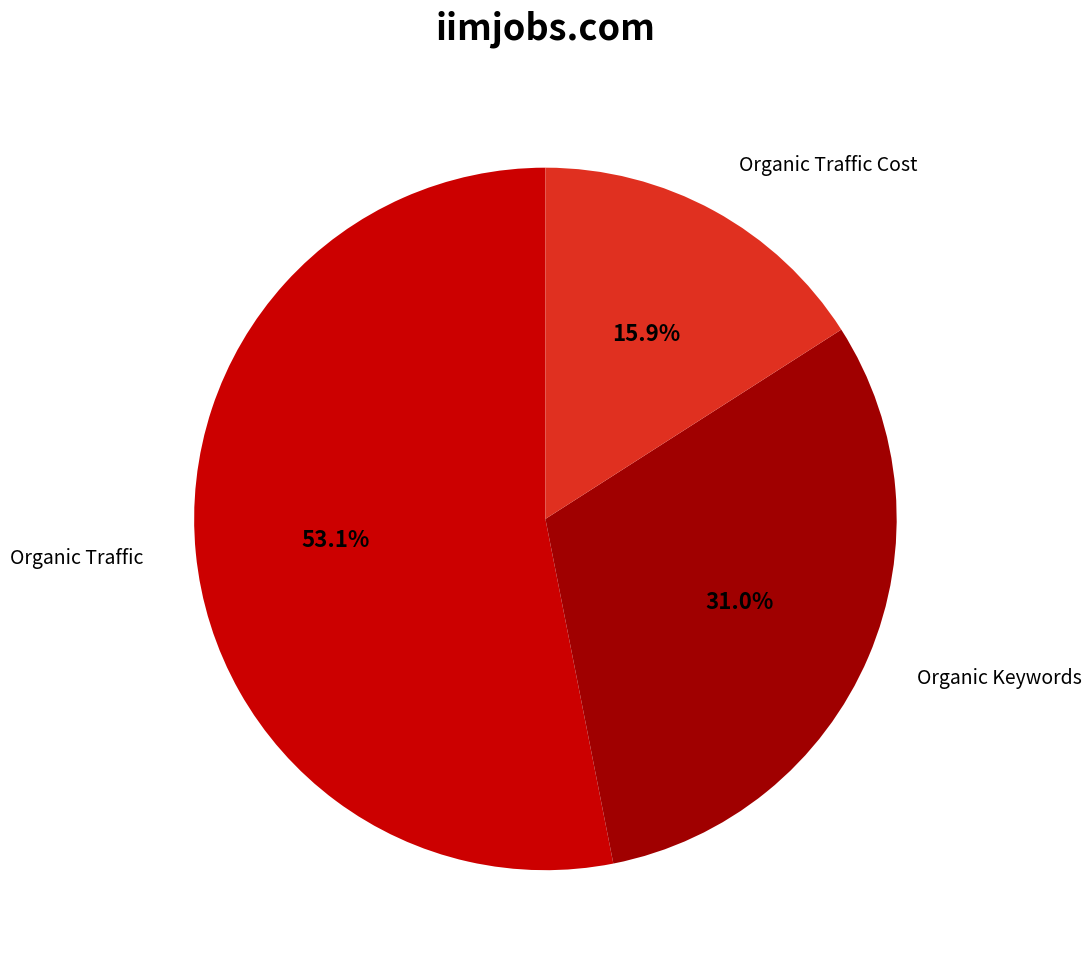

How many slices are in this pie chart?

3